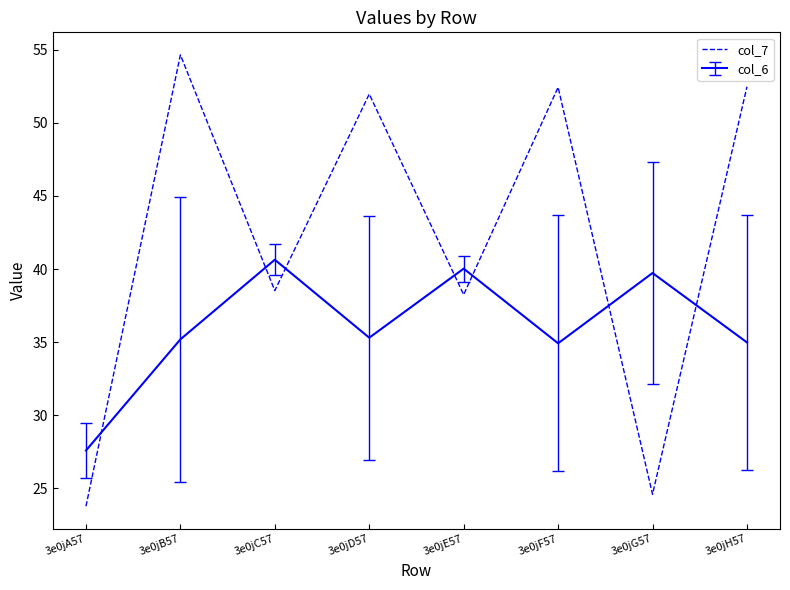

What is the difference between the col_7 values at 3e0jE57 and 3e0jB57?

16.4